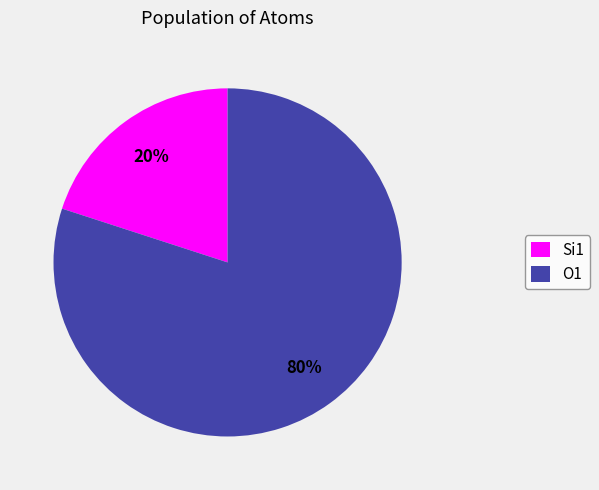

Which category accounts for the majority?

O1